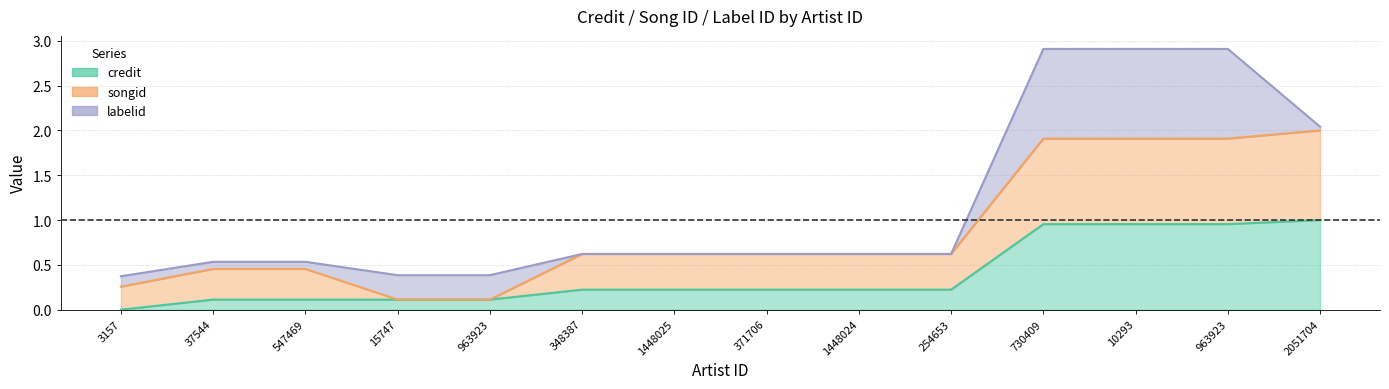

True or false: songid and credit intersect in this chart.

False